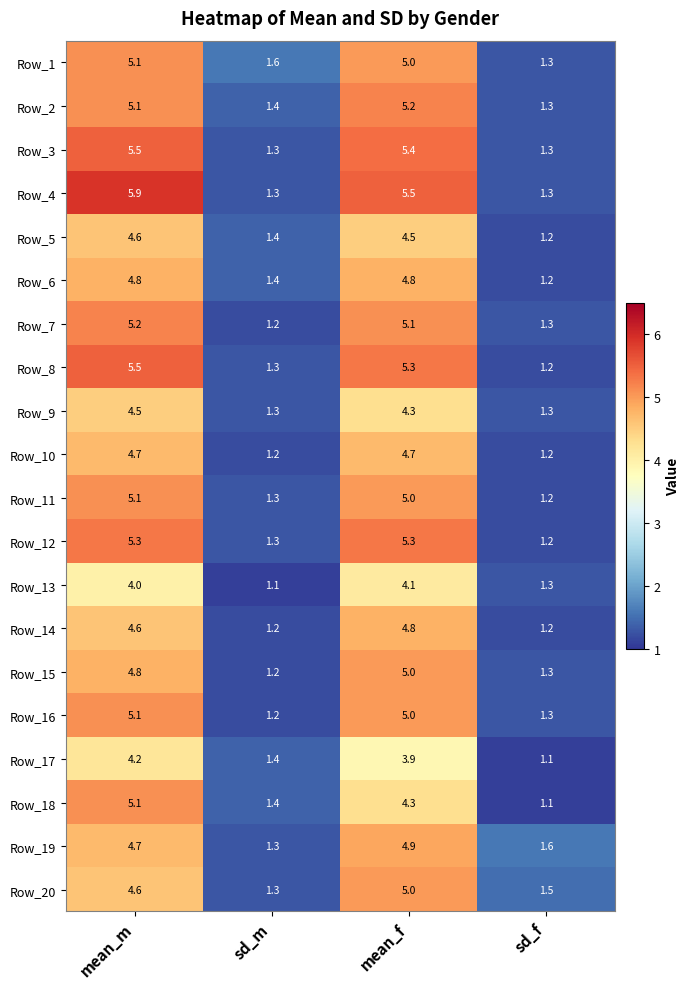

What is the average value of the Row_5 series?

2.9